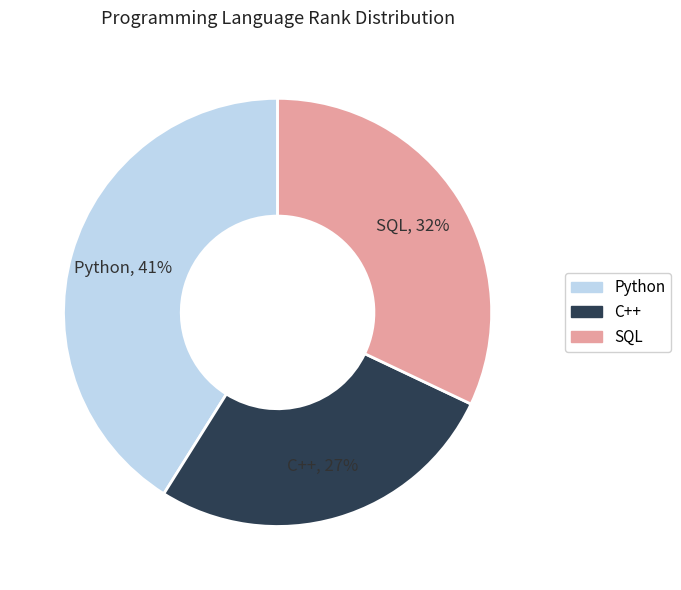

How many slices are in this pie chart?

3